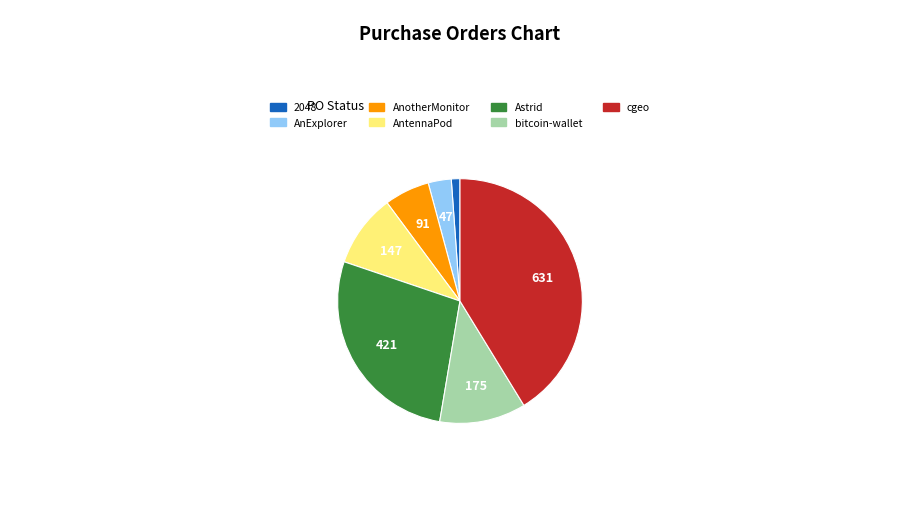

Is there any slice that represents more than half of the pie?

No